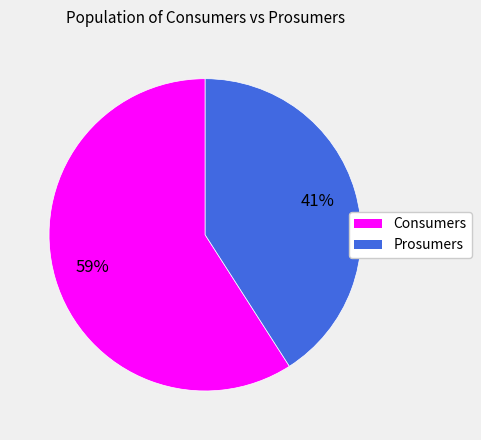

How many slices are in this pie chart?

2